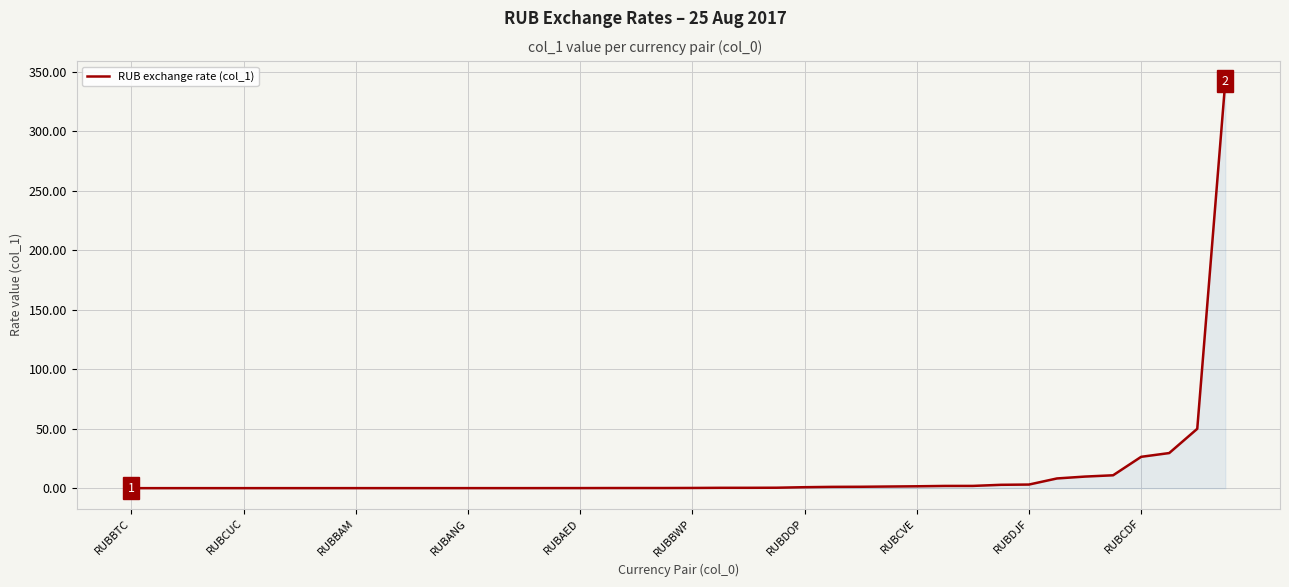

What is the difference between the maximum and minimum values?

341.8